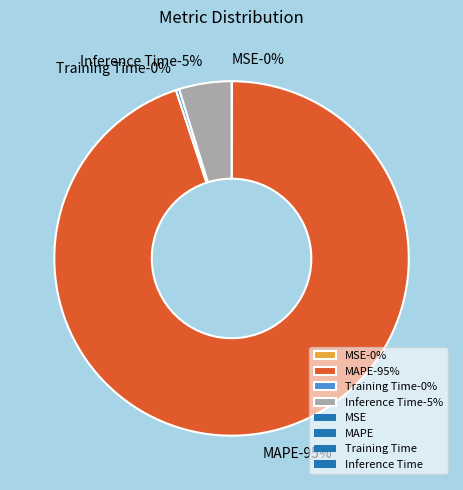

To the nearest percent, what is the average slice percentage?

25%